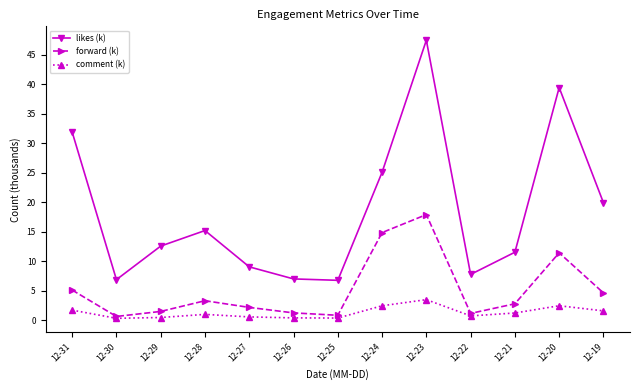

Is it true that likes (k) equals 33.7 at 12-24?

False